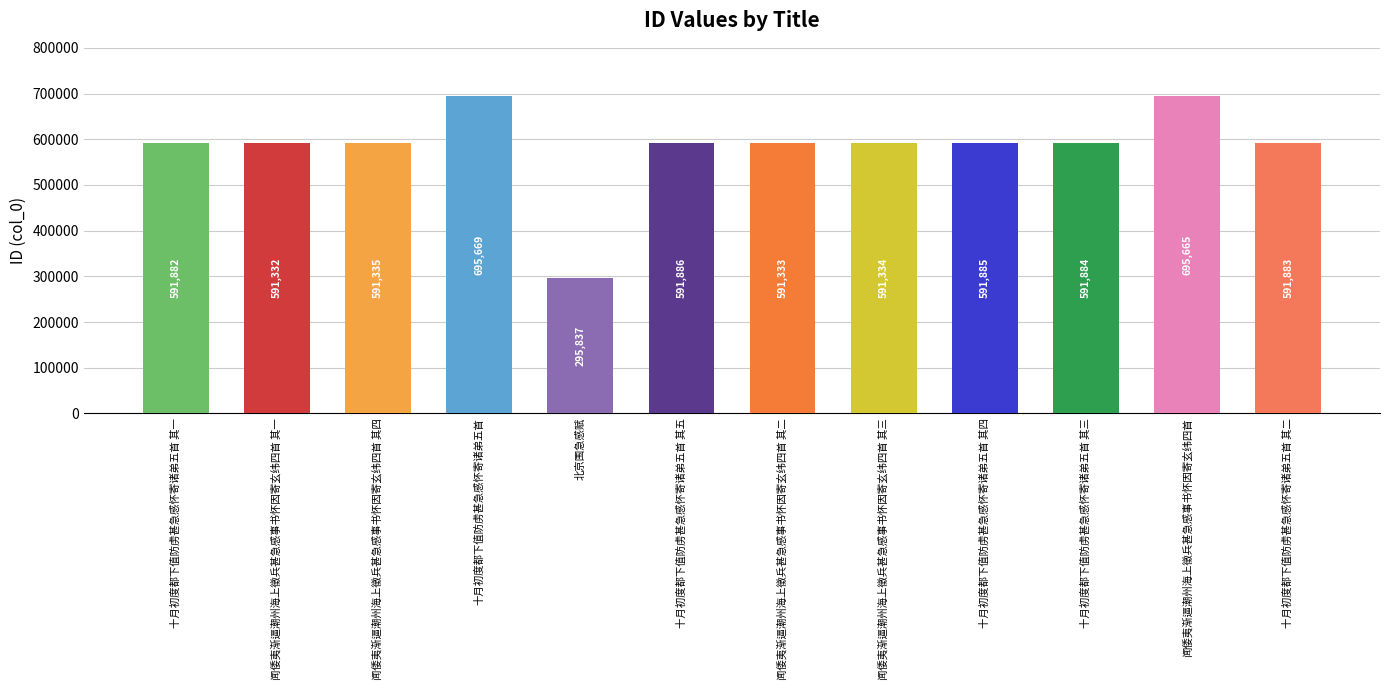

What is the greatest value displayed?

695669